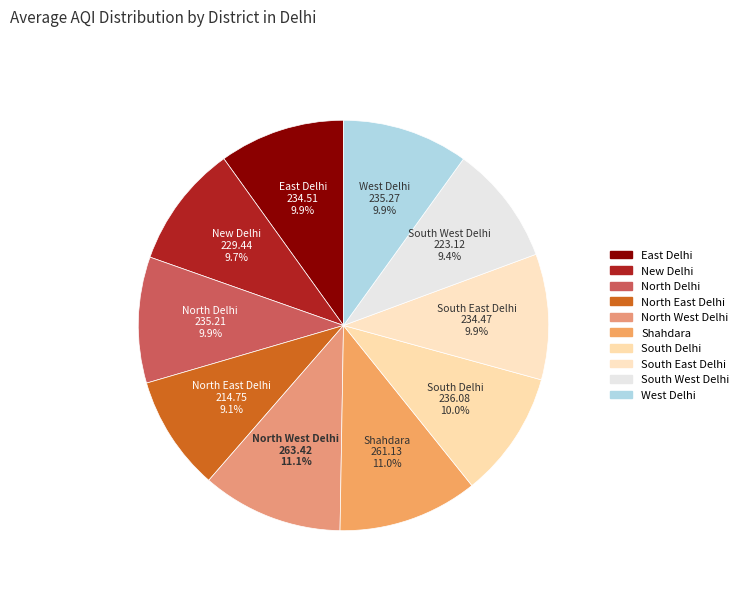

Which has a higher value, Shahdara or North West Delhi?

North West Delhi